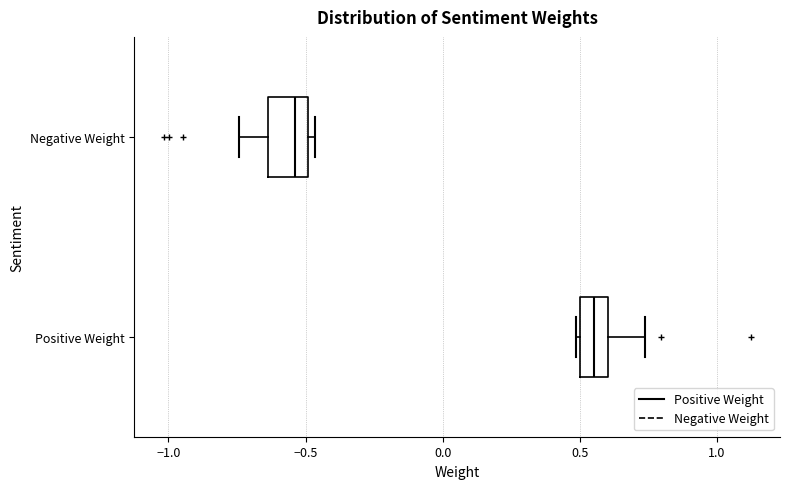

Where does the left whisker of the box for Negative Weight end on the x-axis? The values are not printed on the chart, so give them approximately, as read against the axis.

-0.75